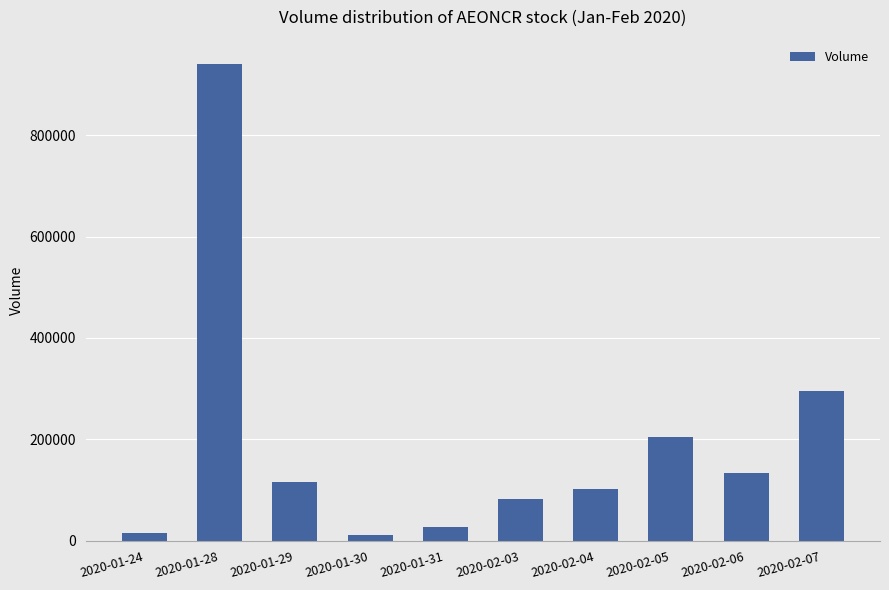

Between 2020-02-04 and 2020-02-05, which is larger?

2020-02-05